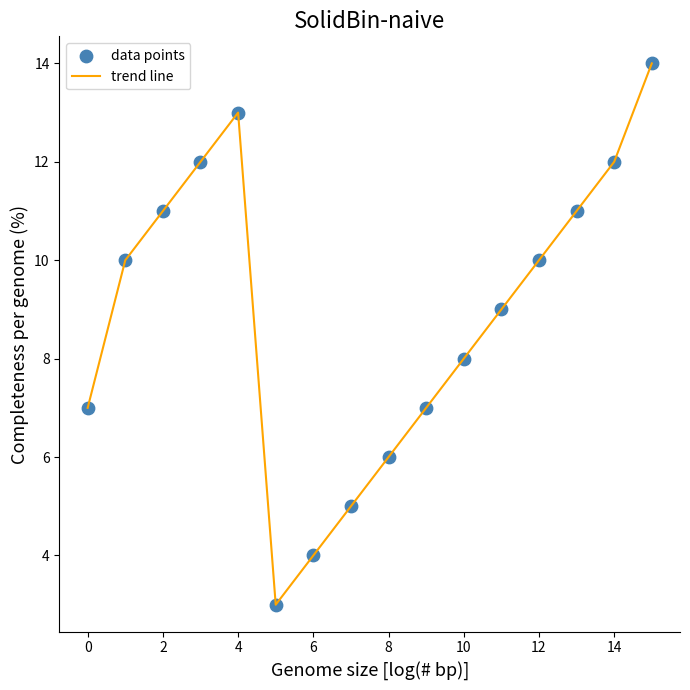

What is the greatest value displayed?

14